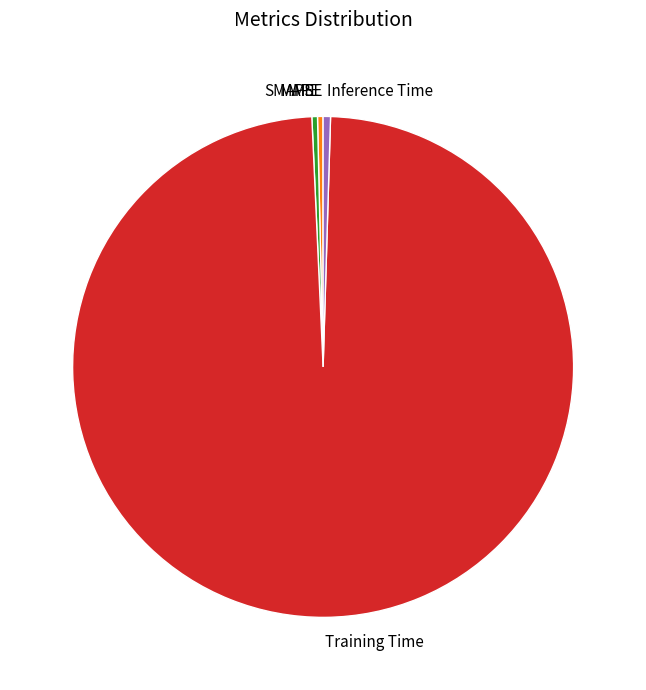

True or false: Inference Time accounts for 0% of the total.

True